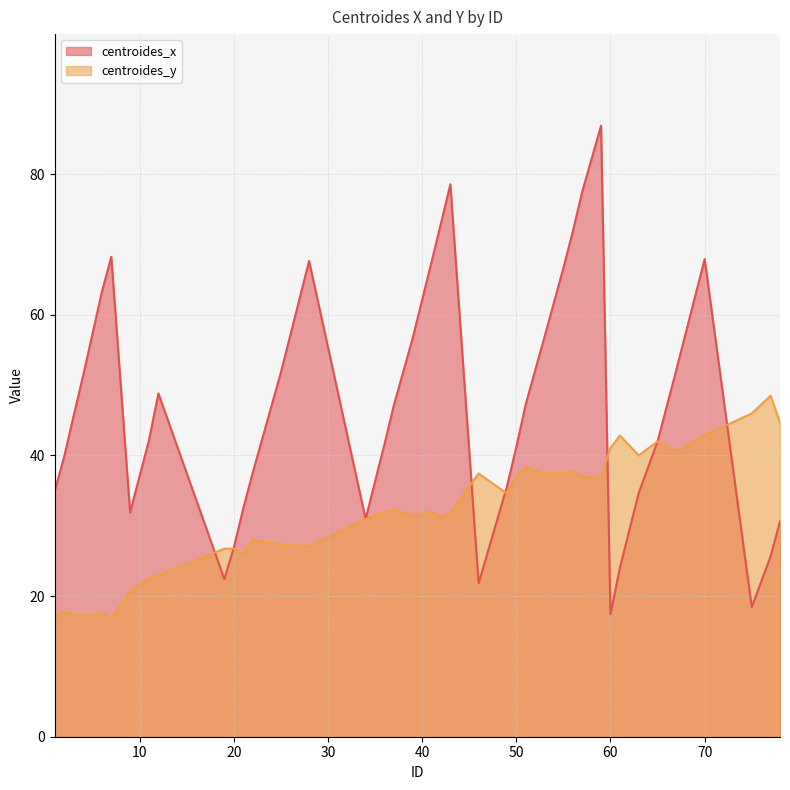

Does the chart display data point markers on the line(s)?

No